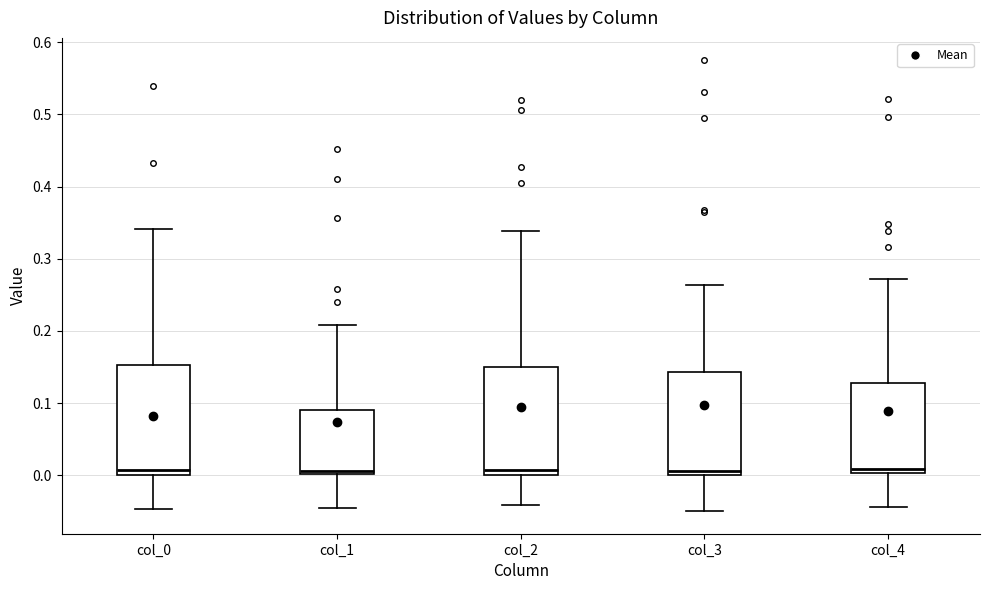

Reading left to right, read every box against the y-axis: the position of its median line, the range the box covers, and the ends of its whiskers. The values are not printed on the chart, so give them approximately, as read against the axis.

col_0: median 0.01, box 0.00 to 0.15, whiskers -0.05 to 0.34
col_1: median 0.01, box 0.00 to 0.09, whiskers -0.05 to 0.21
col_2: median 0.01, box 0.00 to 0.15, whiskers -0.04 to 0.34
col_3: median 0.01, box 0.00 to 0.14, whiskers -0.05 to 0.26
col_4: median 0.01, box 0.00 to 0.13, whiskers -0.04 to 0.27